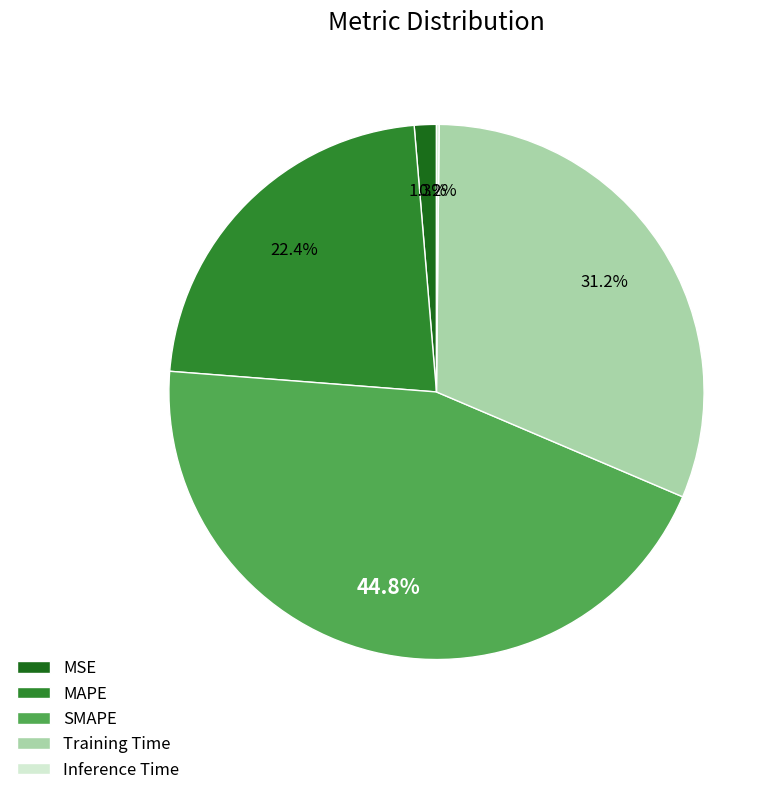

Is Training Time the majority of the pie?

No